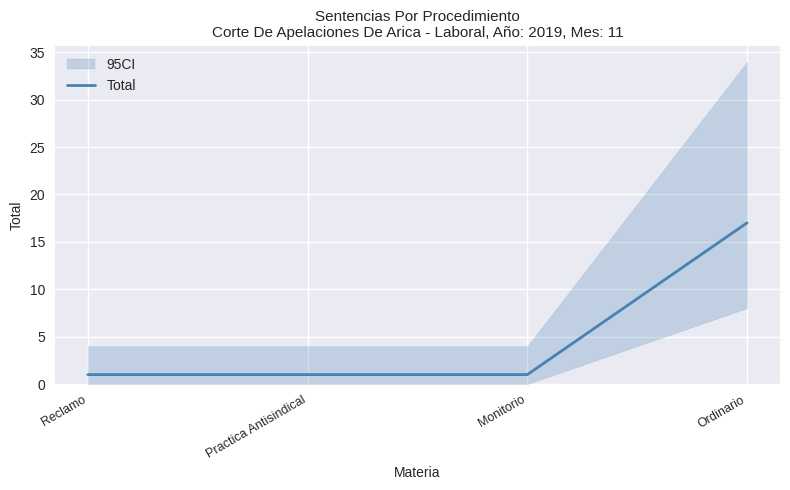

What is the label of the 1st point from the right?

Ordinario